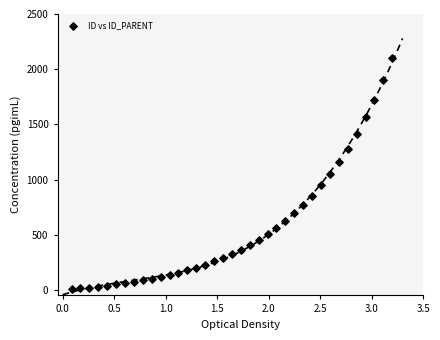

What is the range of Y values (max minus min)?

2093.6